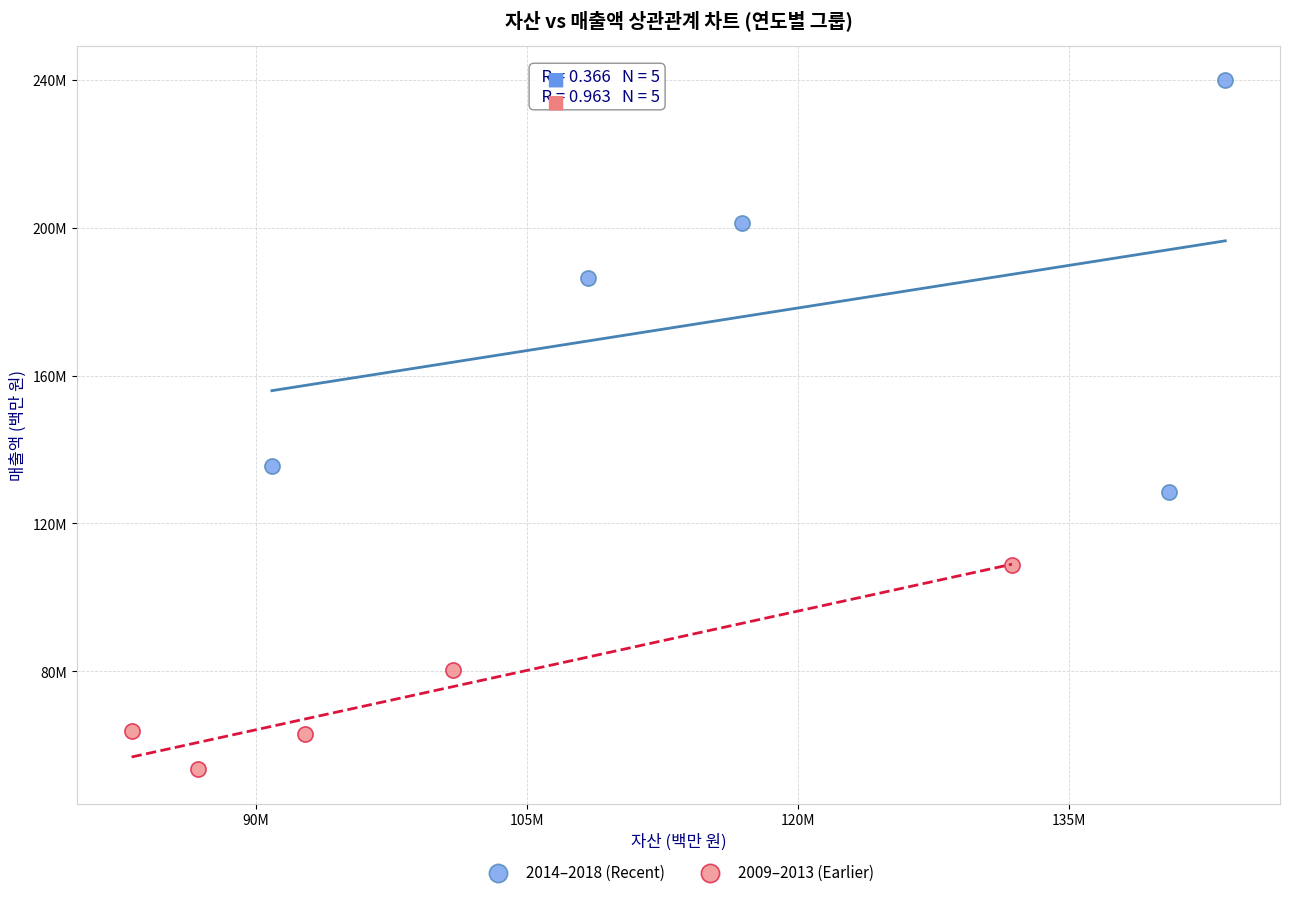

Which series contains the highest Y value?

2014–2018 (Recent)